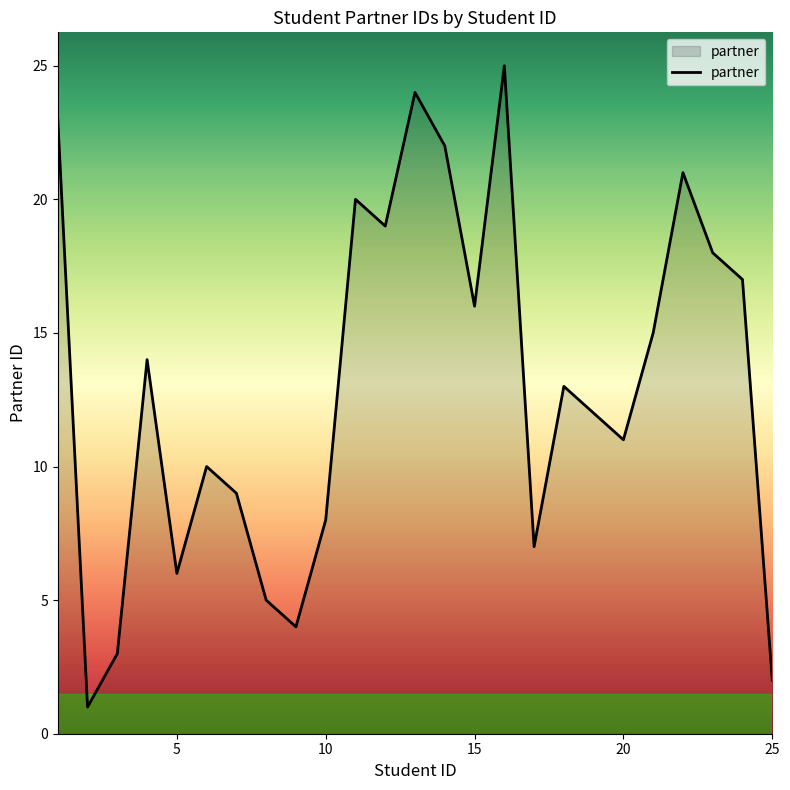

What is the difference between the maximum and minimum values?

24